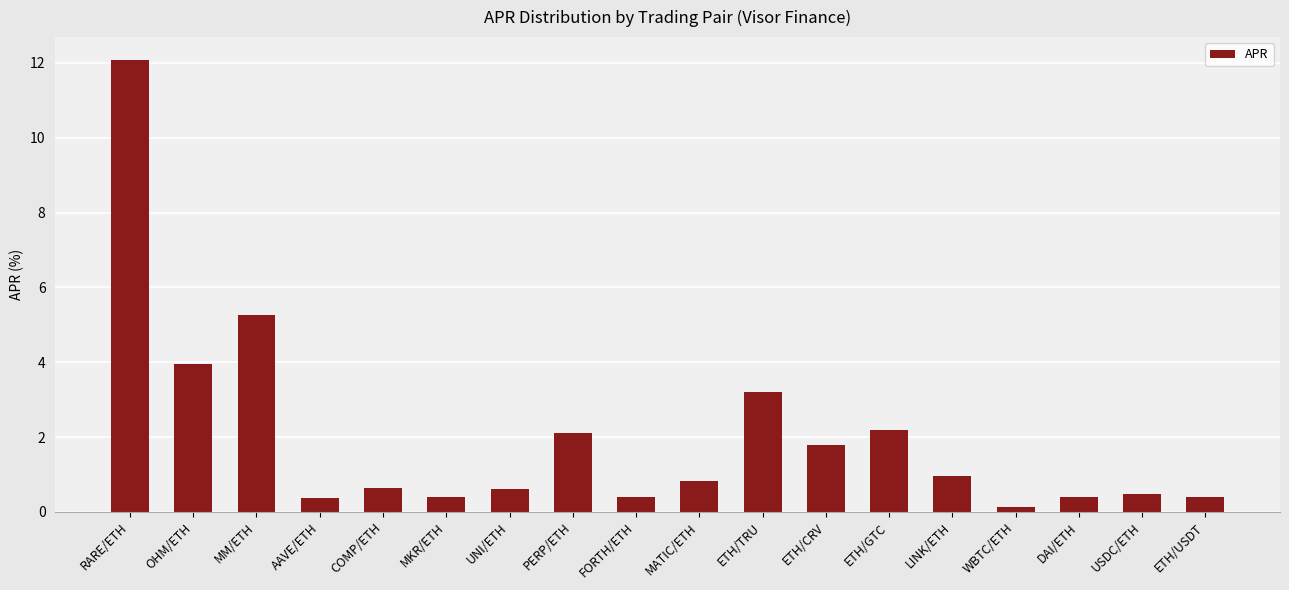

What is the difference between the maximum and second lowest values?

11.7